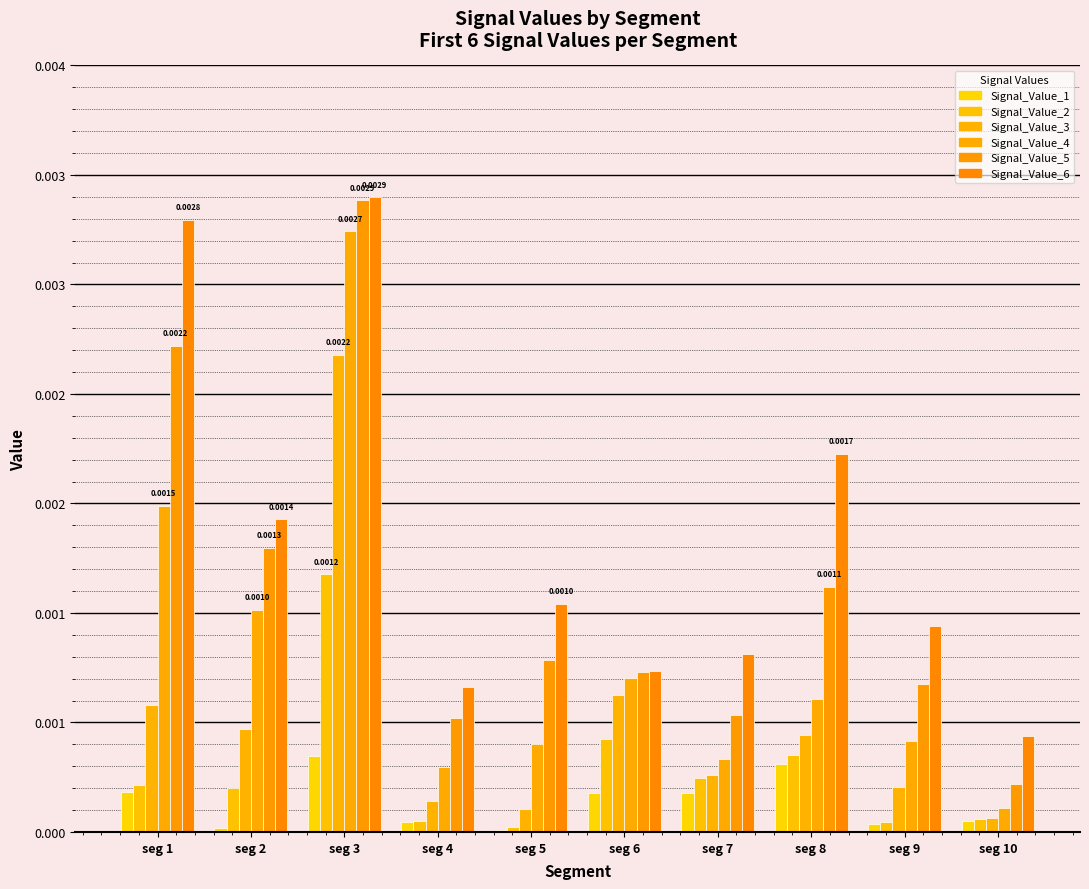

What are all the series names shown in the legend?

Signal_Value_1, Signal_Value_2, Signal_Value_3, Signal_Value_4, Signal_Value_5, Signal_Value_6